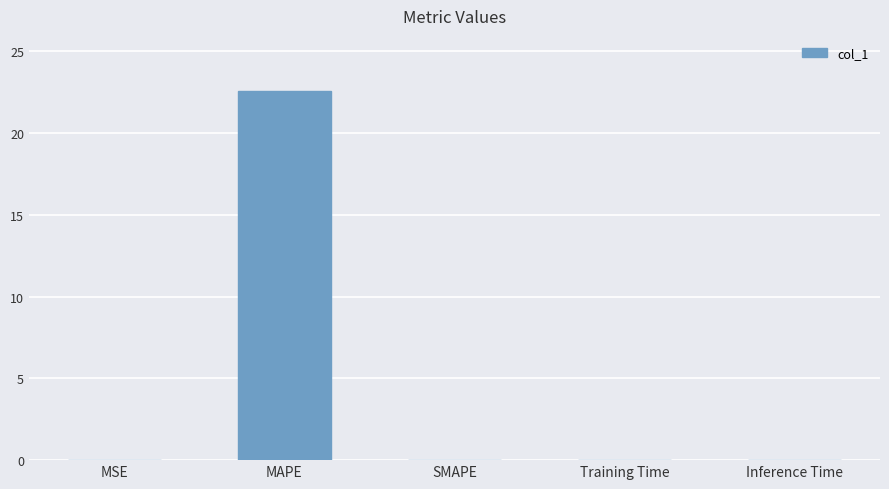

Which has a higher value, Inference Time or MAPE?

MAPE